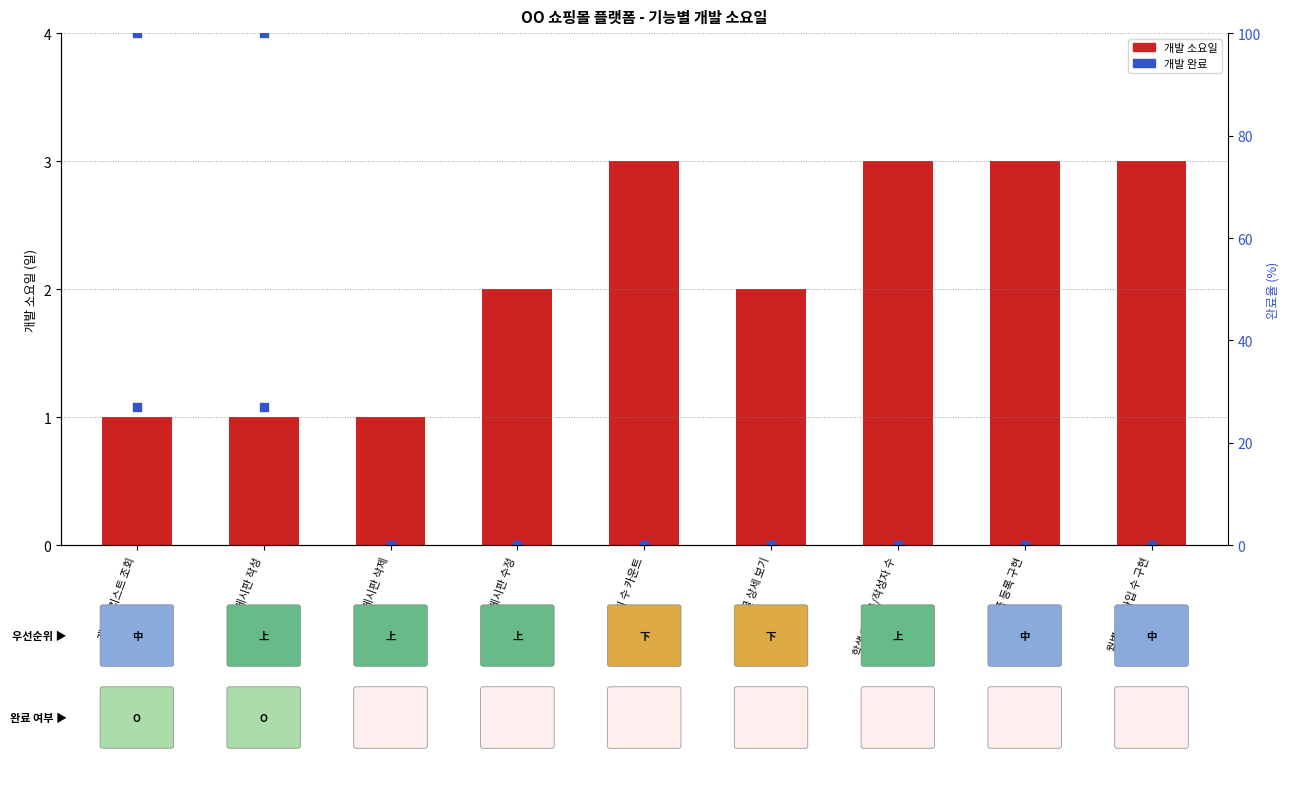

Which has a higher value, 게시글 상세 보기 or 게시판 삭제?

게시글 상세 보기